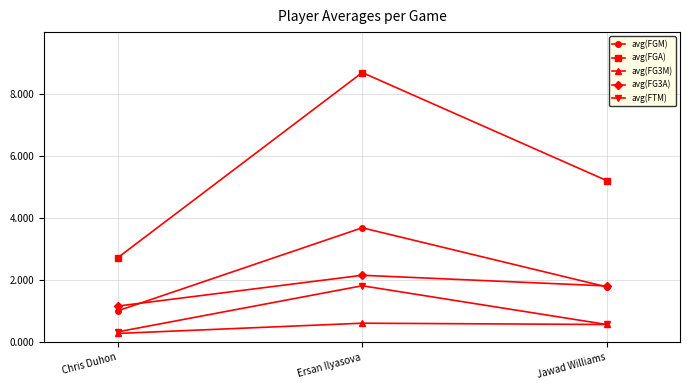

Count the avg(FG3A) values in the range 1 to 2.

2